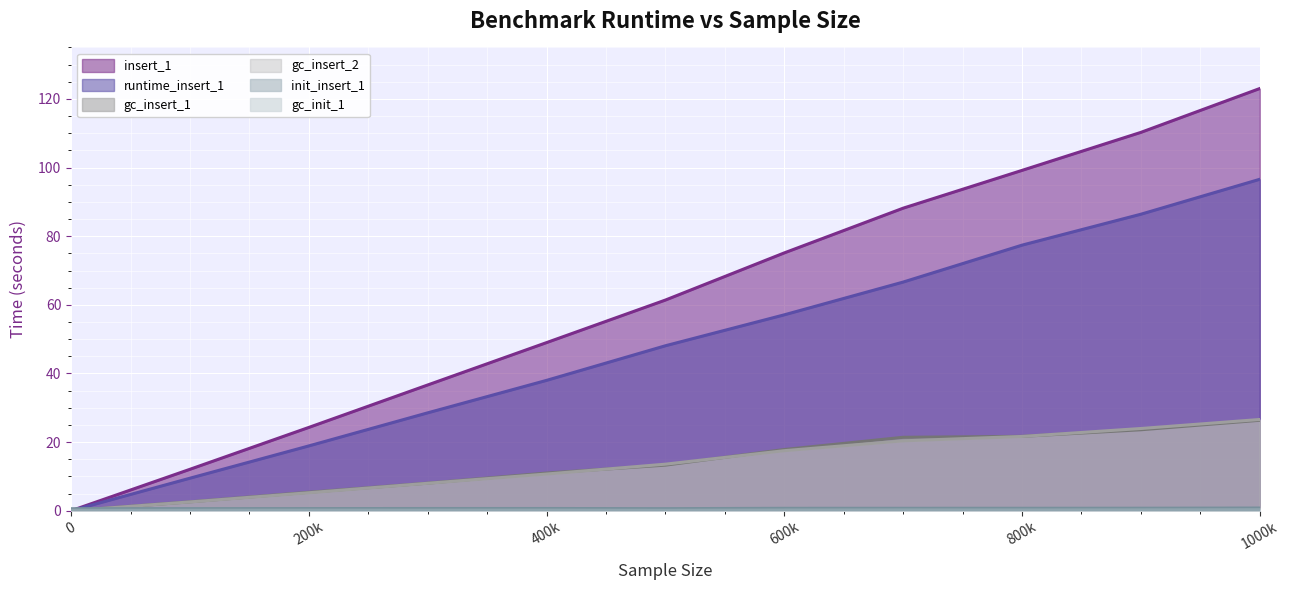

True or false: insert_1 has more than 2 interior local peaks.

False